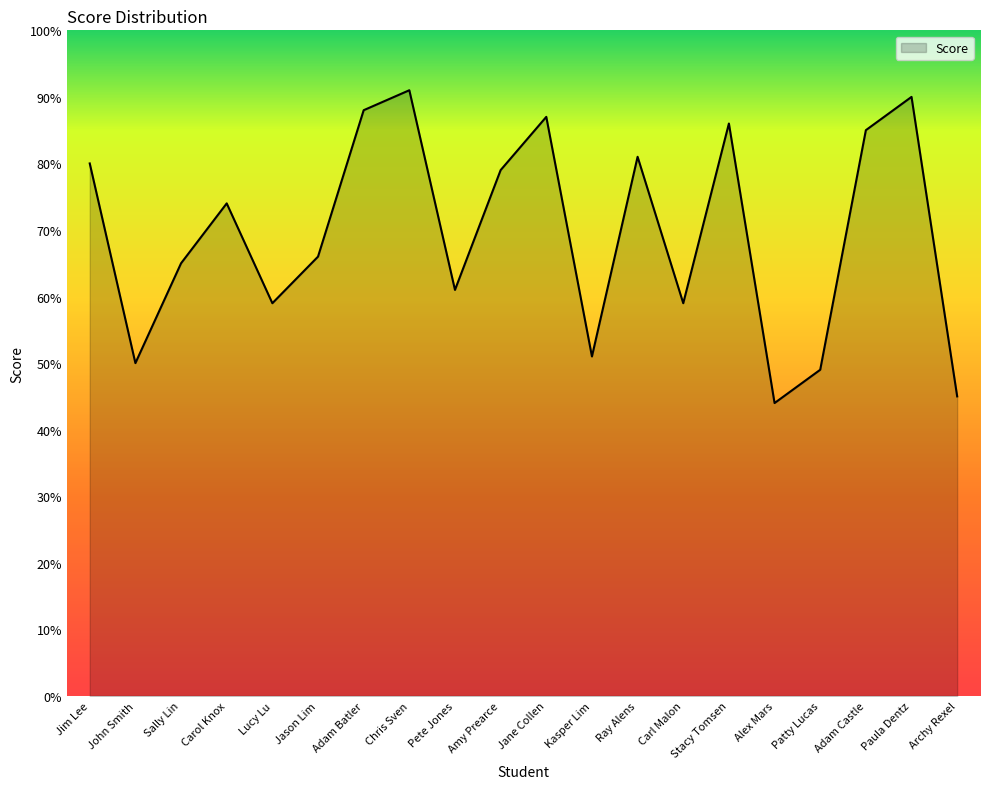

What position from the left is Chris Sven?

8